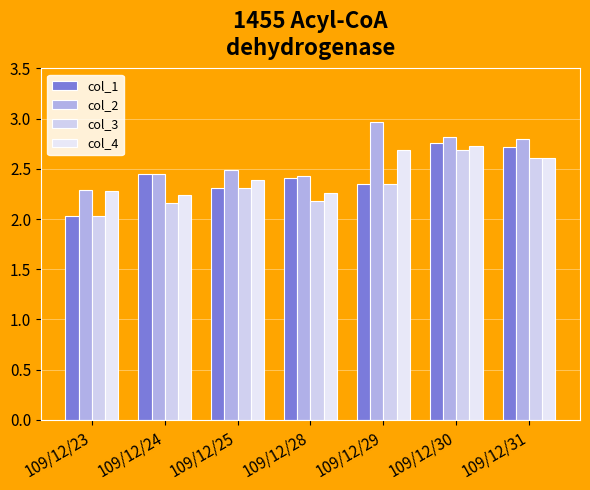

Where is col_1 nearest to the value 2?

109/12/23